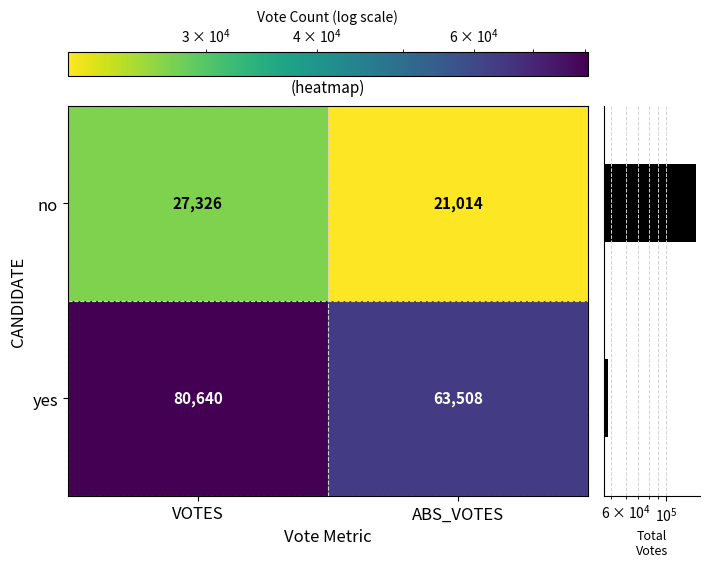

Which category has the lowest value in the no series?

ABS_VOTES